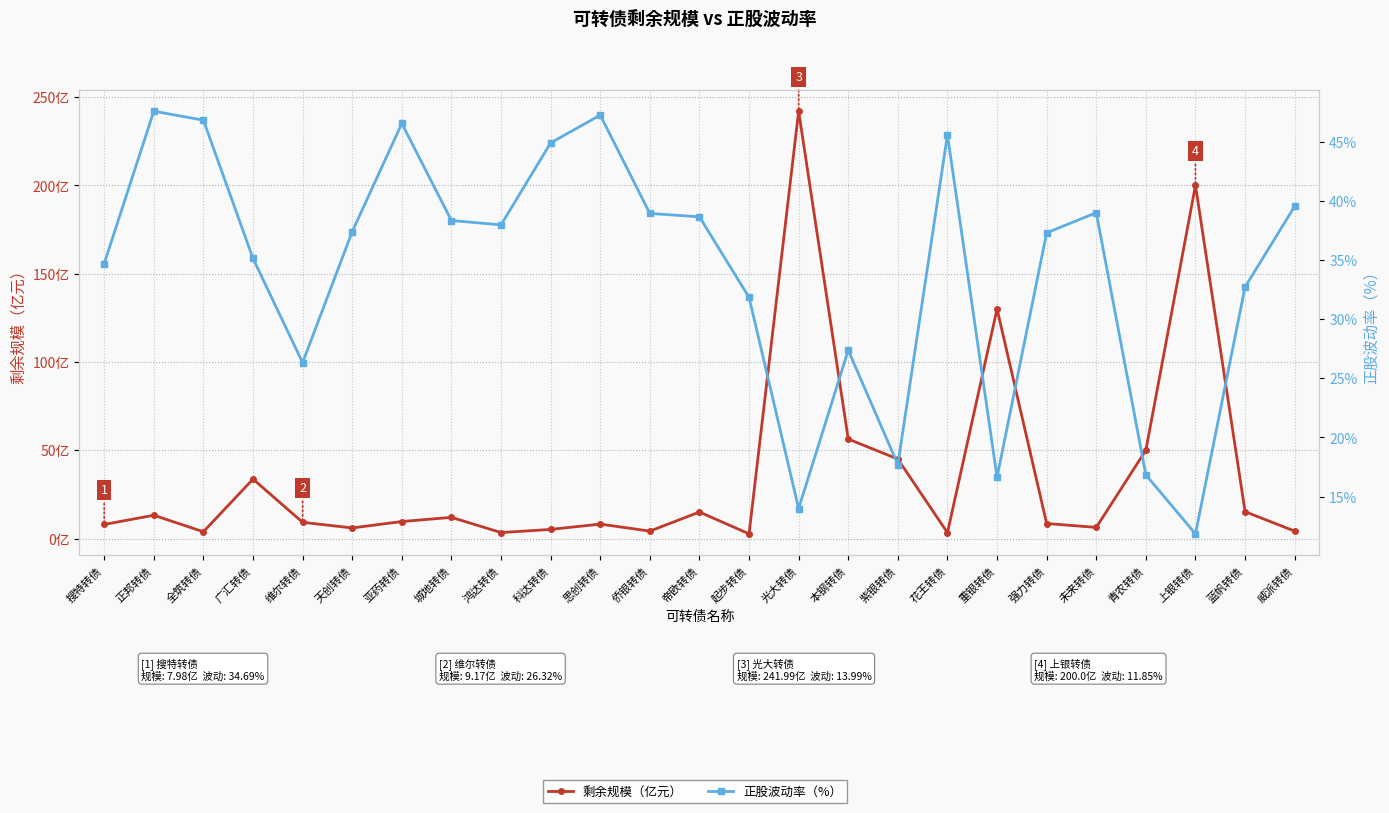

At which category is the sum across all series the highest?

光大转债